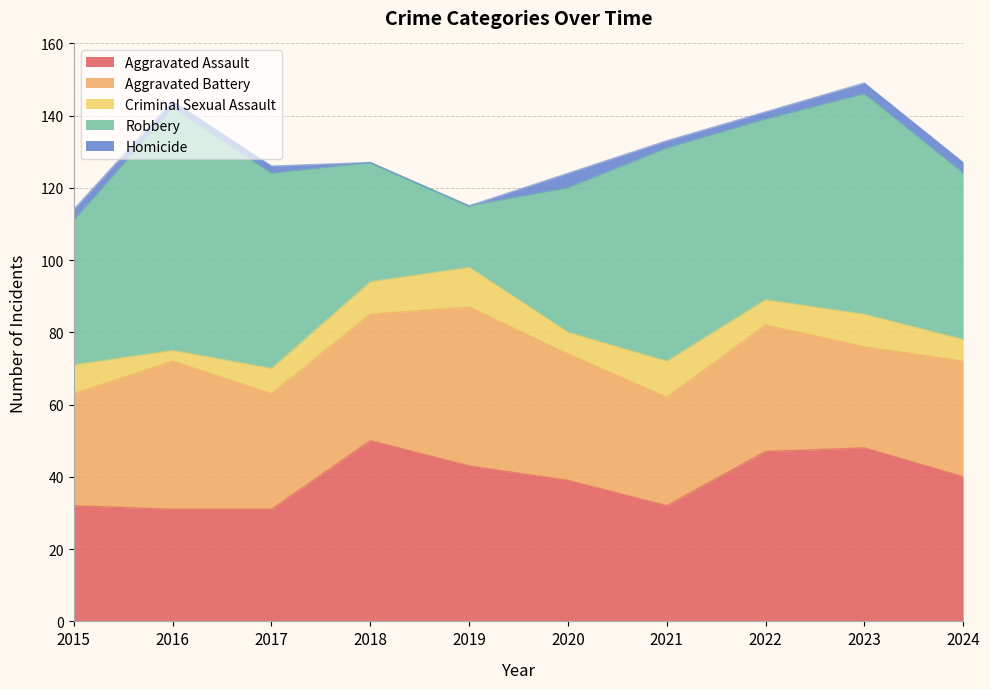

How many series are shown in this chart?

5